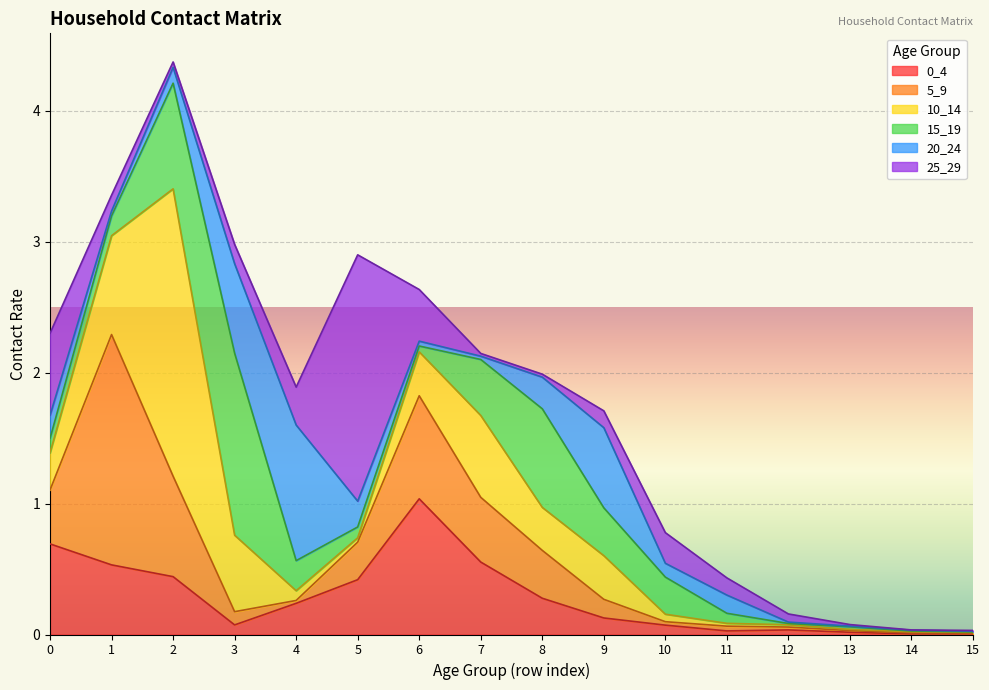

How many times do 10_14 and 5_9 cross each other?

7